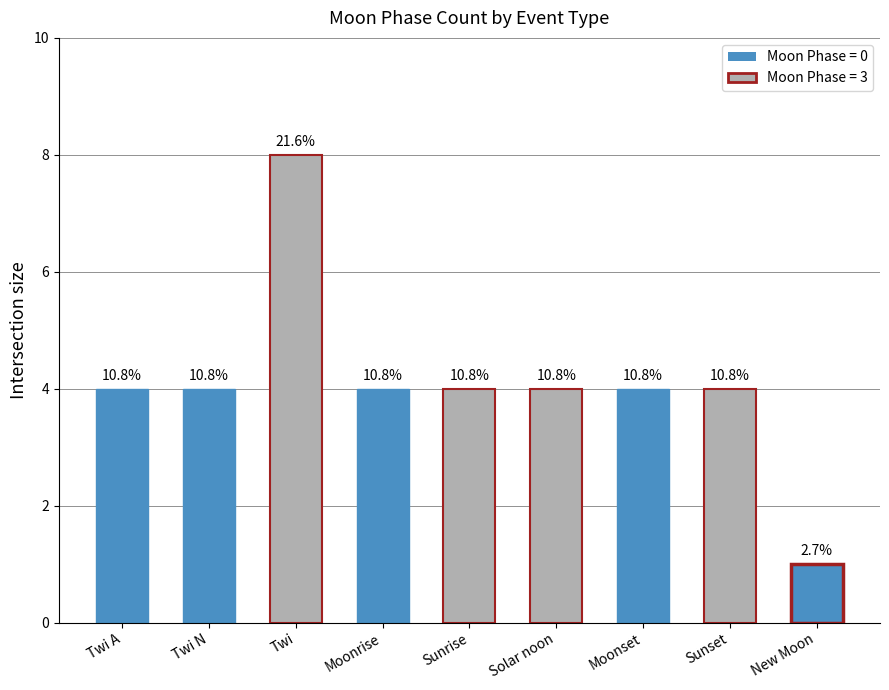

Rank the categories by value from lowest to highest.

New Moon, Twi A, Twi N, Moonrise, Sunrise, Solar noon, Moonset, Sunset, Twi